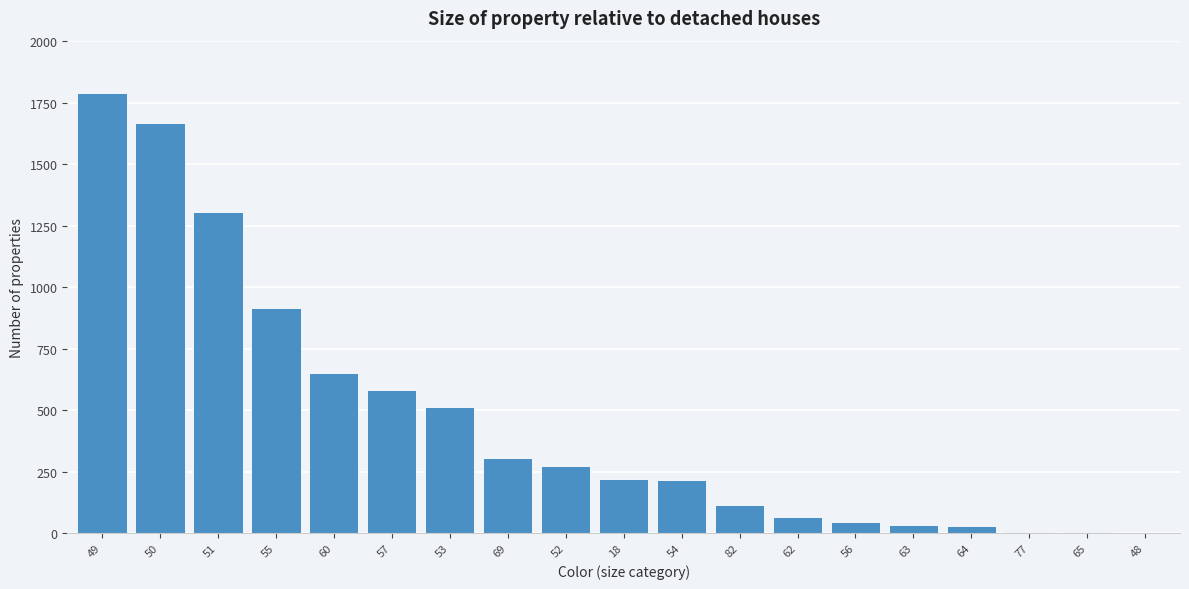

The chart shows a value of 403 at 69. True or false?

False